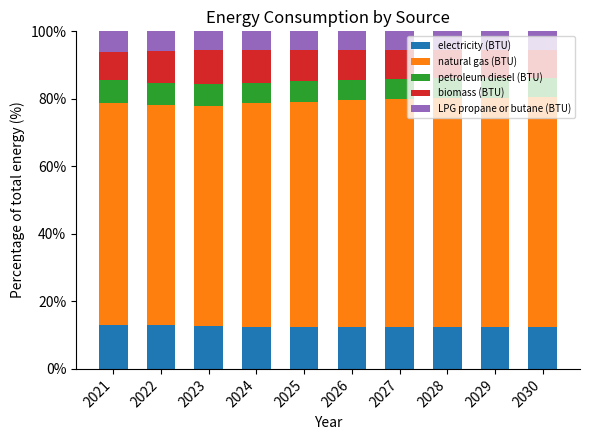

What is the total value across all series at 2030?

100.0